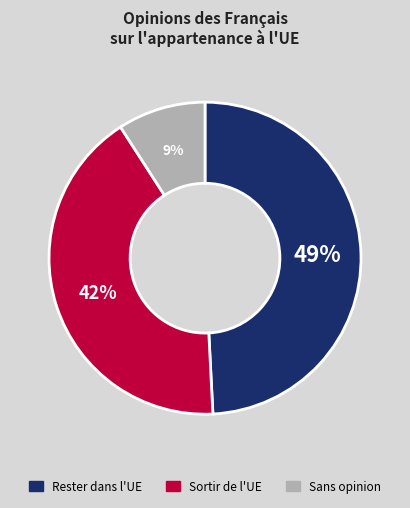

To the nearest percent, what is the difference between the largest and smallest slice percentages?

40%